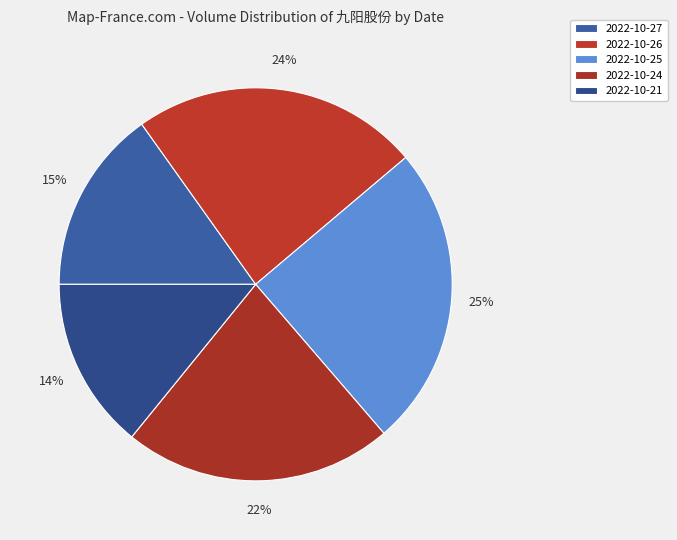

Count the number of slices in the pie.

5